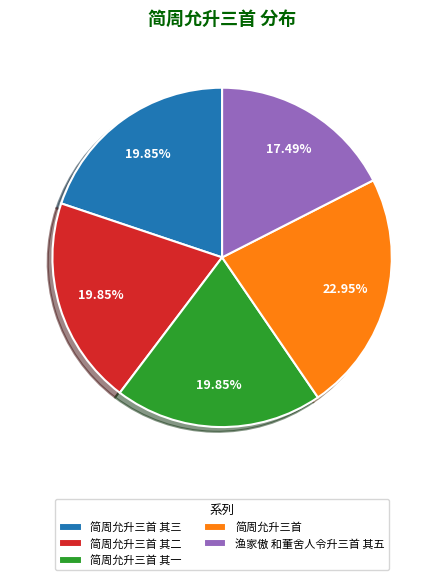

Approximately how many times larger is the value at 简周允升三首 compared to 简周允升三首 其三?

1.2